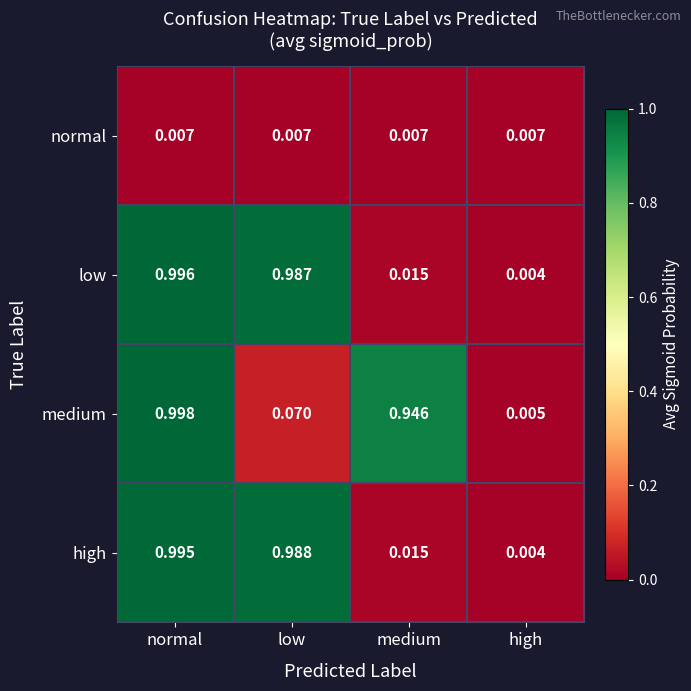

Between normal and medium, which series saw the biggest shift?

low